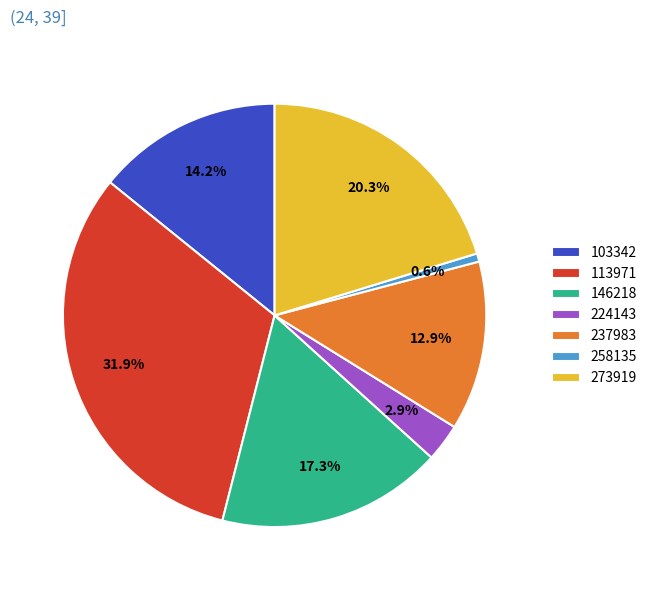

To the nearest percent, what portion does 103342 represent?

14%